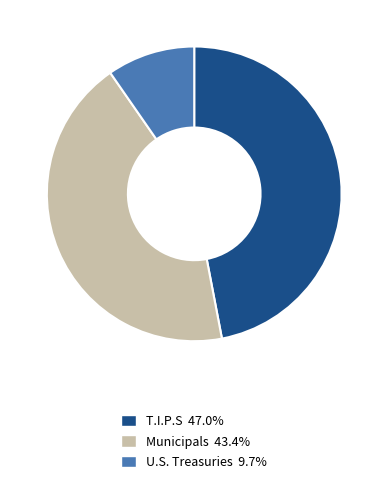

Does U.S. Treasuries represent more than half of the total?

No